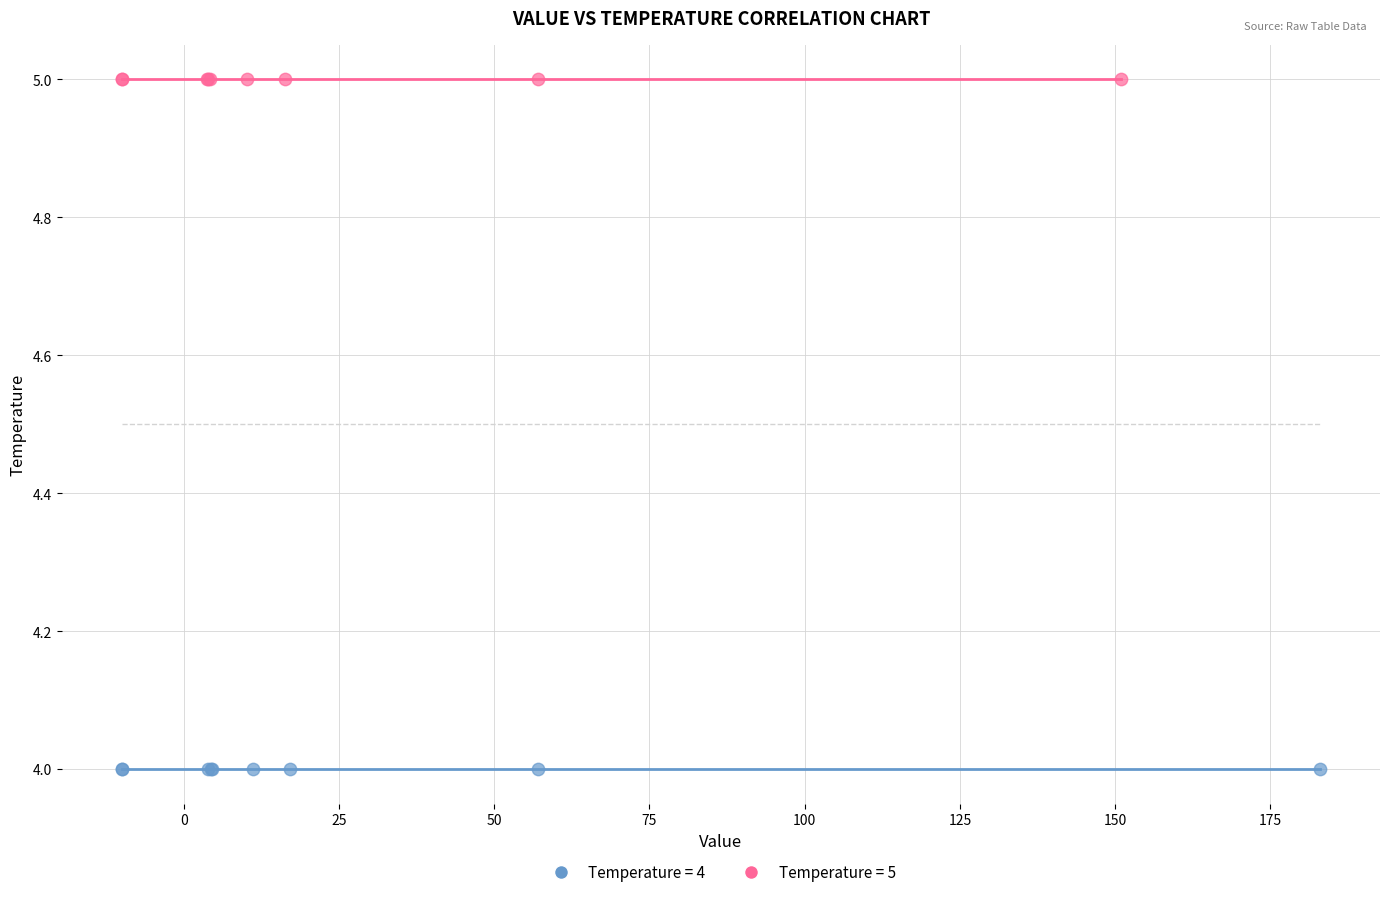

Which series contains the lowest Y value?

Temperature = 4